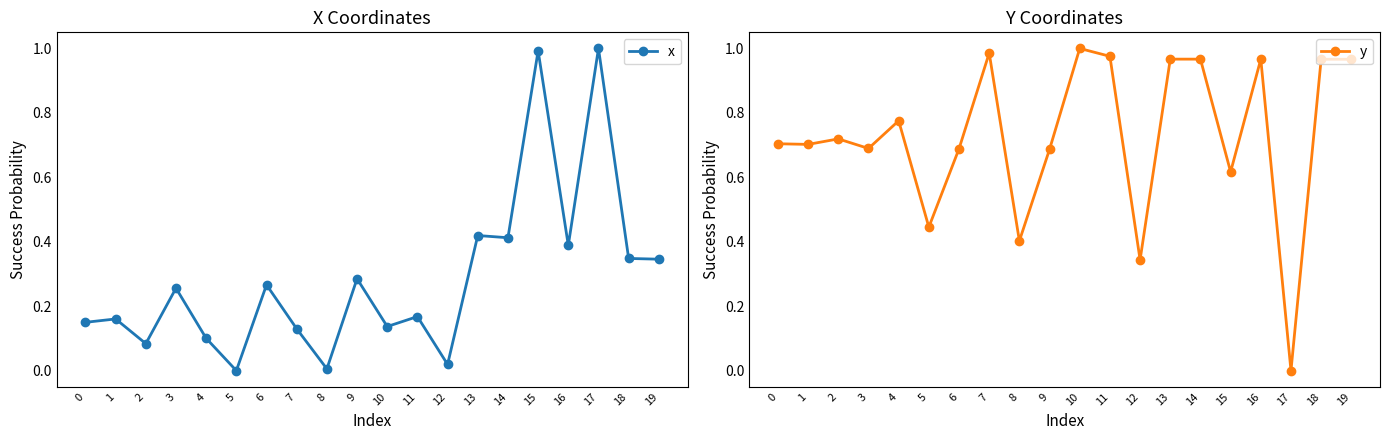

Between 19 and 14, which is larger?

14